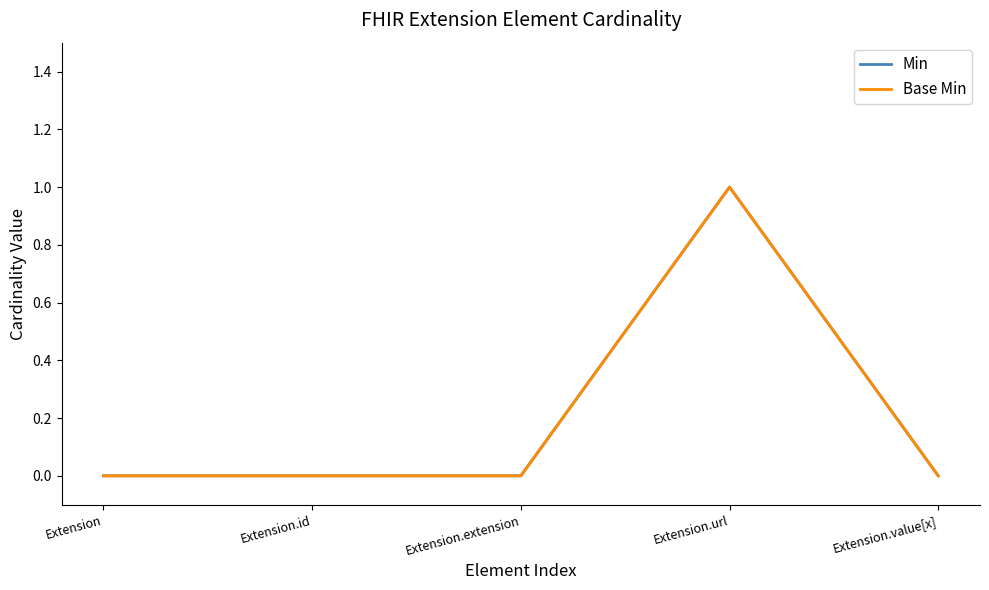

Which series has the widest spread of values?

Min